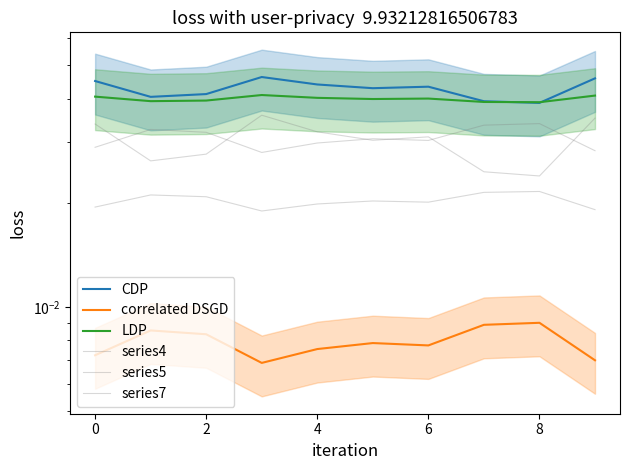

Which series has the largest total across all categories?

CDP